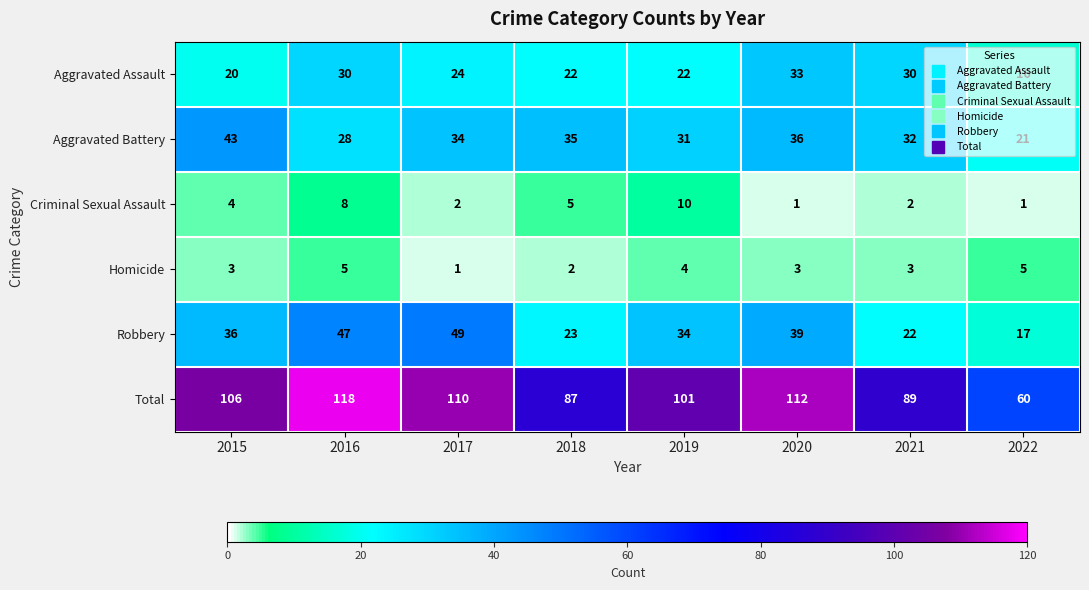

What is the difference between the highest and lowest values at 2020?

111